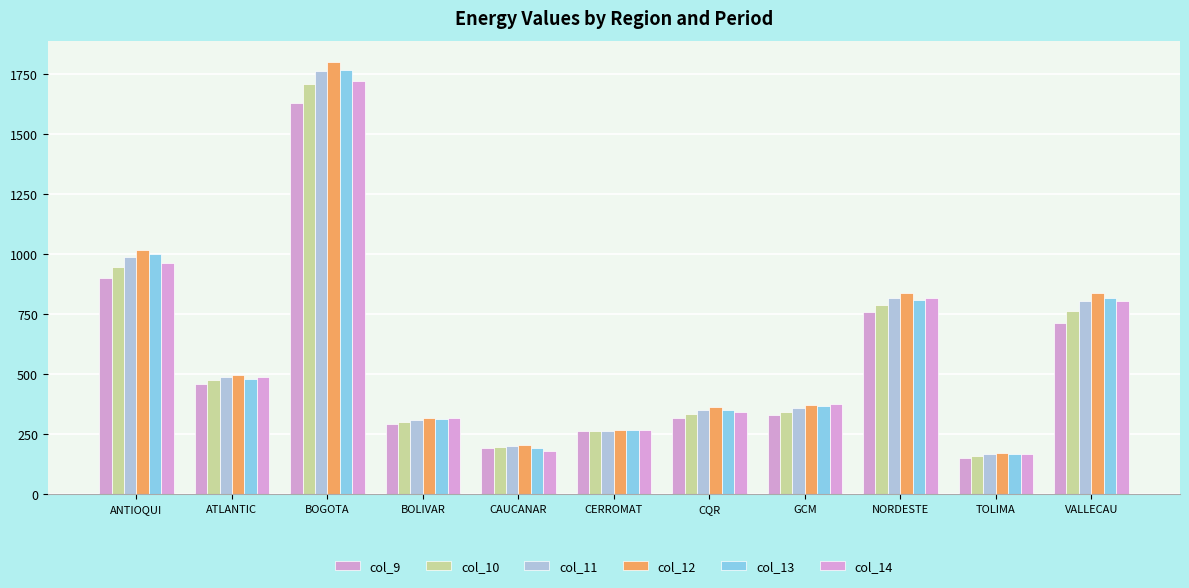

What is the maximum value shown in the chart?

1800.2